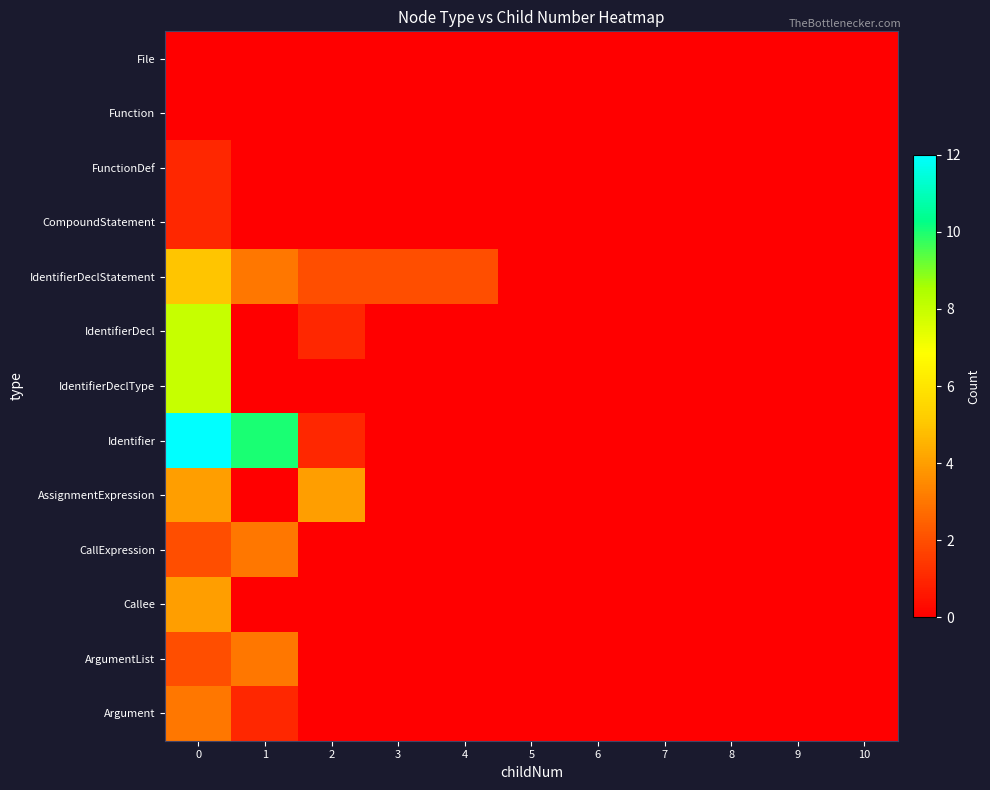

What is the total value across all series at 0?

50